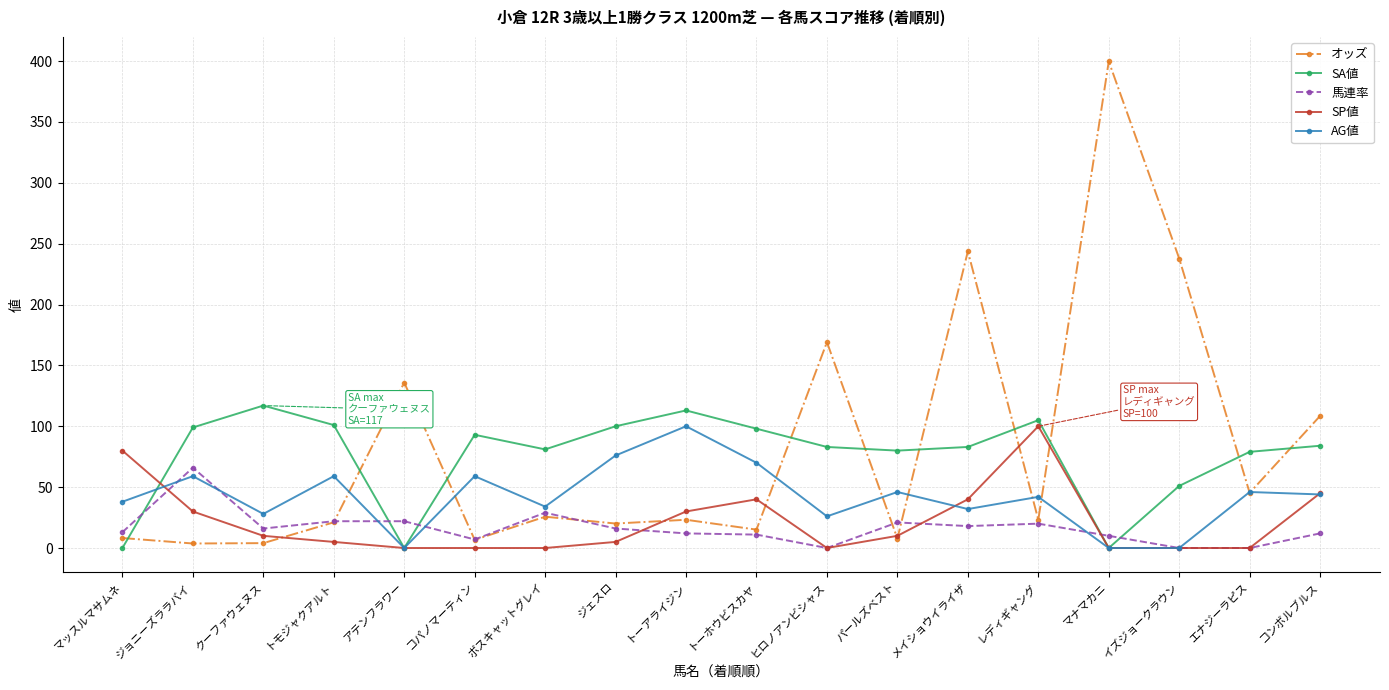

What is the label of the 11th point from the right?

ジェスロ